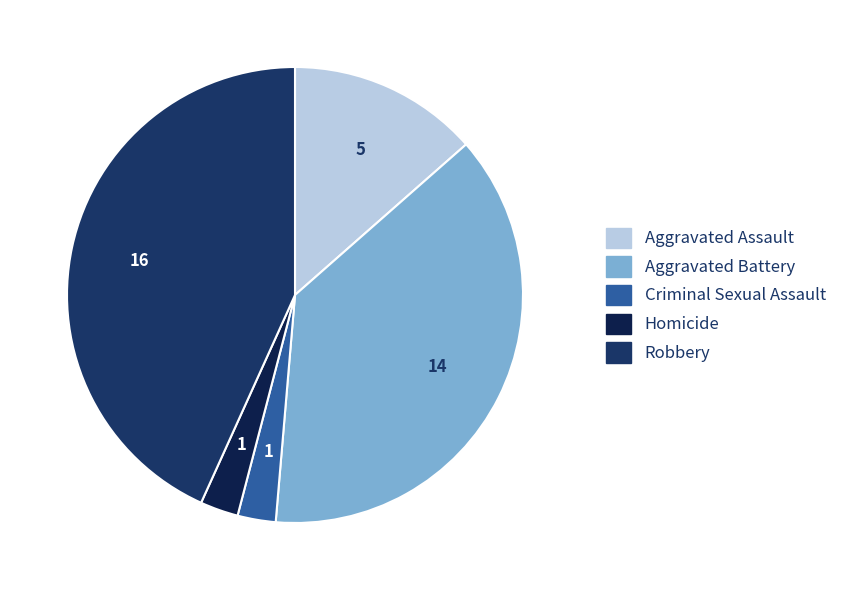

How many slices are in this pie chart?

5